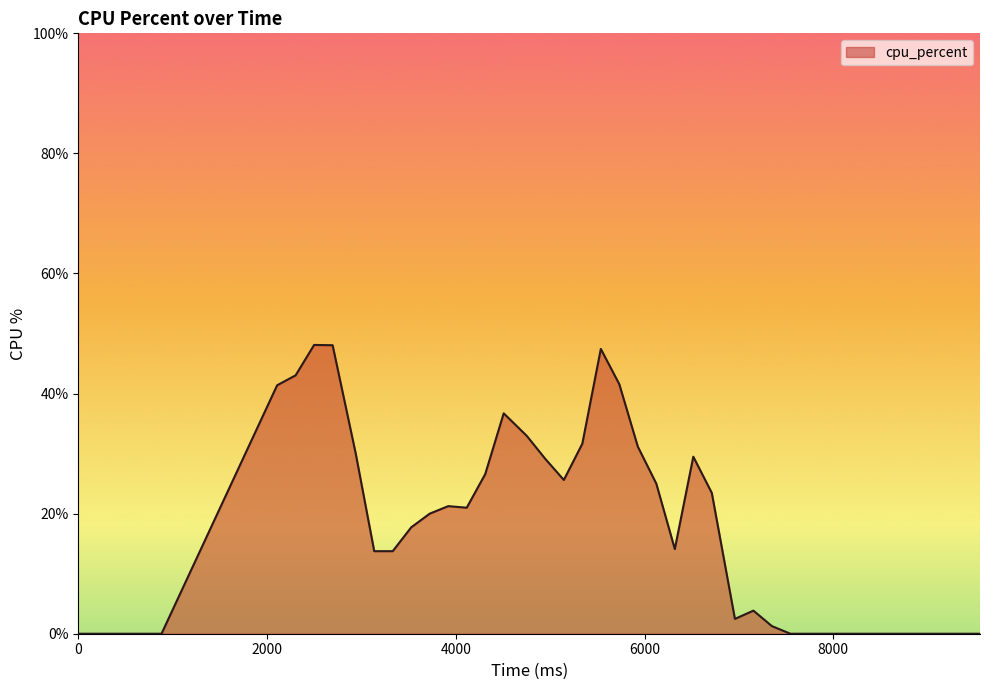

What is the maximum value shown in the chart?

48.1